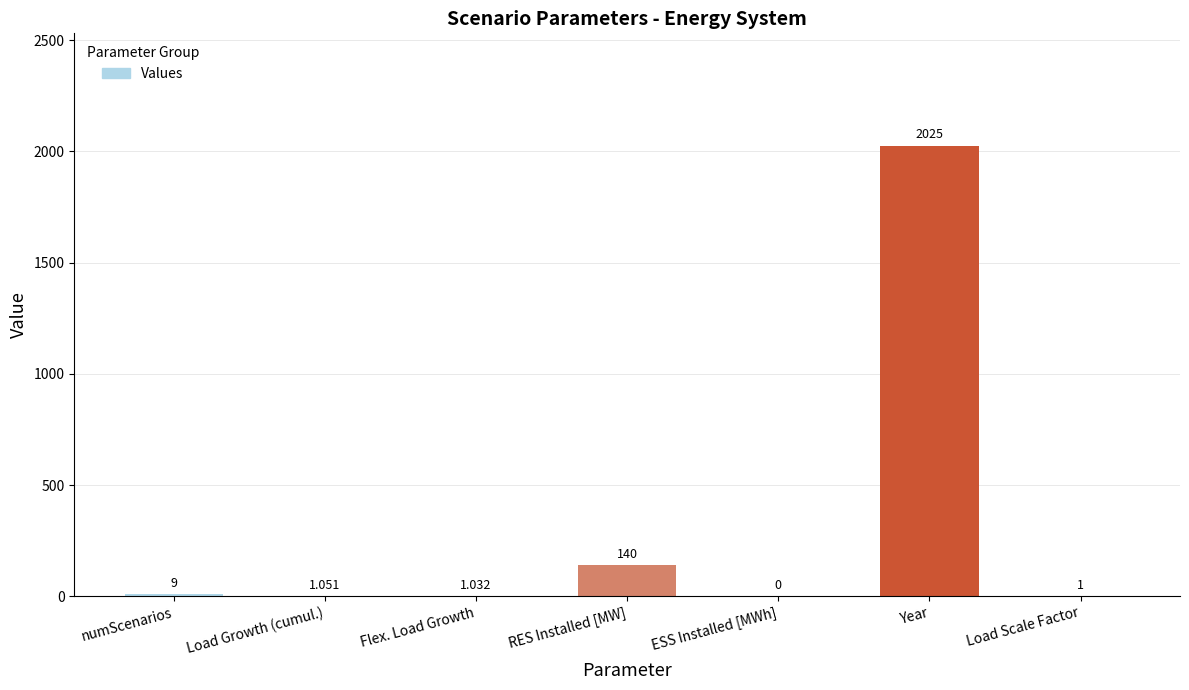

Which label corresponds to the largest value in the chart?

Year